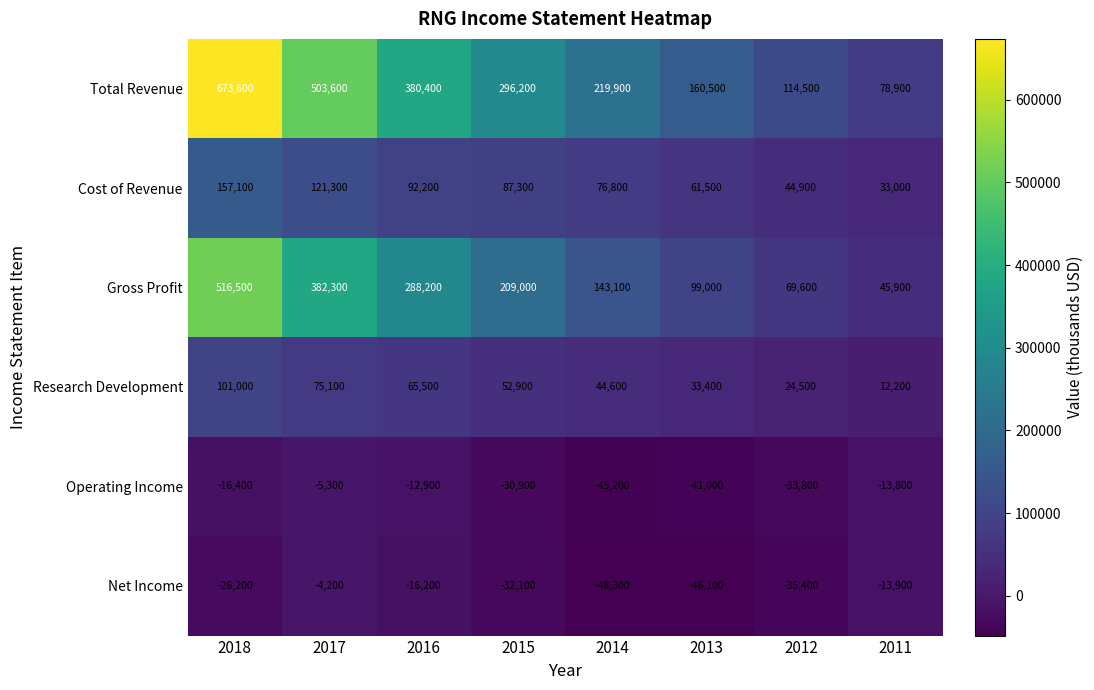

At which label does Operating Income reach its minimum?

2014